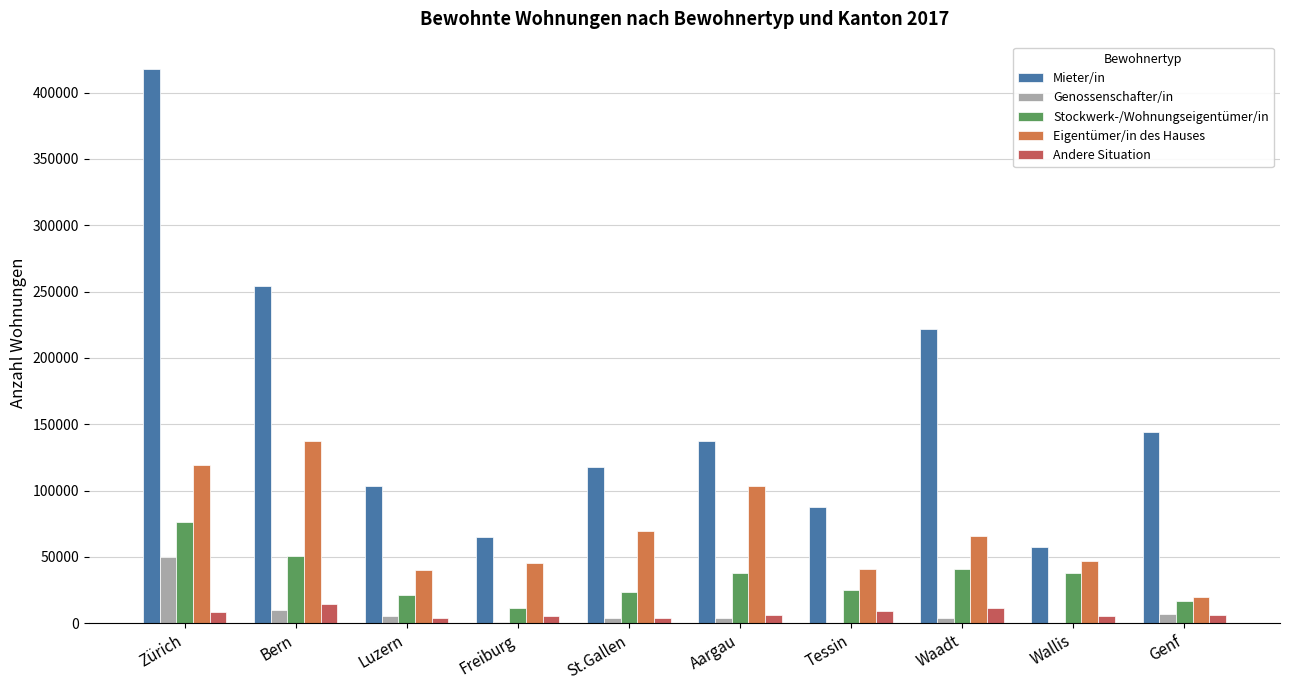

Which series has the largest total across all categories?

Mieter/in